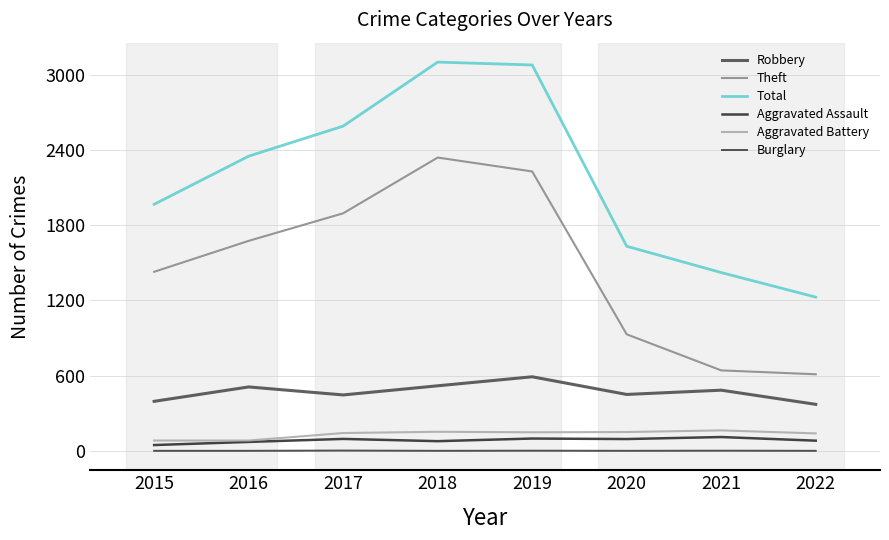

Reading left to right, extract all data points from this chart.

Robbery: 2015=395	2016=510	2017=446	2018=519	2019=591	2020=450	2021=484	2022=371
Theft: 2015=1429	2016=1676	2017=1896	2018=2341	2019=2230	2020=930	2021=642	2022=611
Total: 2015=1968	2016=2352	2017=2592	2018=3103	2019=3080	2020=1633	2021=1423	2022=1227
Aggravated Assault: 2015=46	2016=71	2017=95	2018=77	2019=98	2020=94	2021=110	2022=81
Aggravated Battery: 2015=82	2016=82	2017=142	2018=152	2019=148	2020=150	2021=163	2022=139
Burglary: 2015=0	2016=0	2017=2	2018=0	2019=1	2020=0	2021=1	2022=0